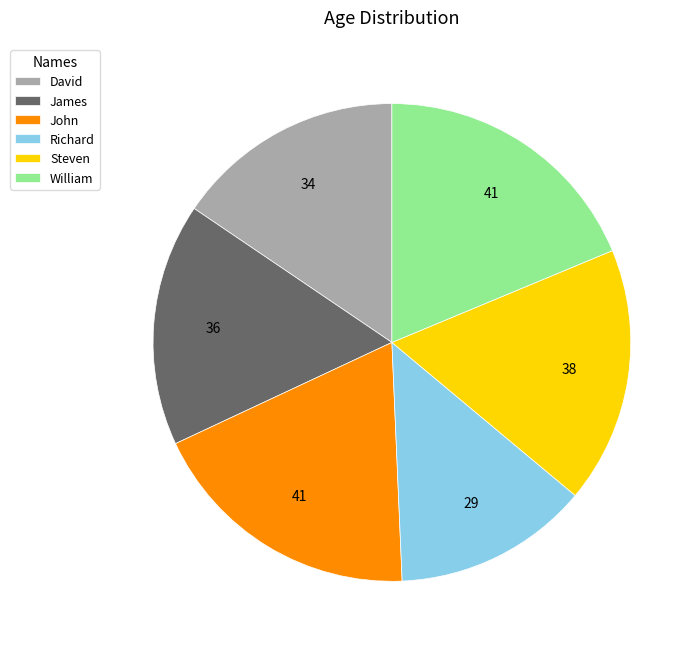

Is there a majority slice in this chart?

No